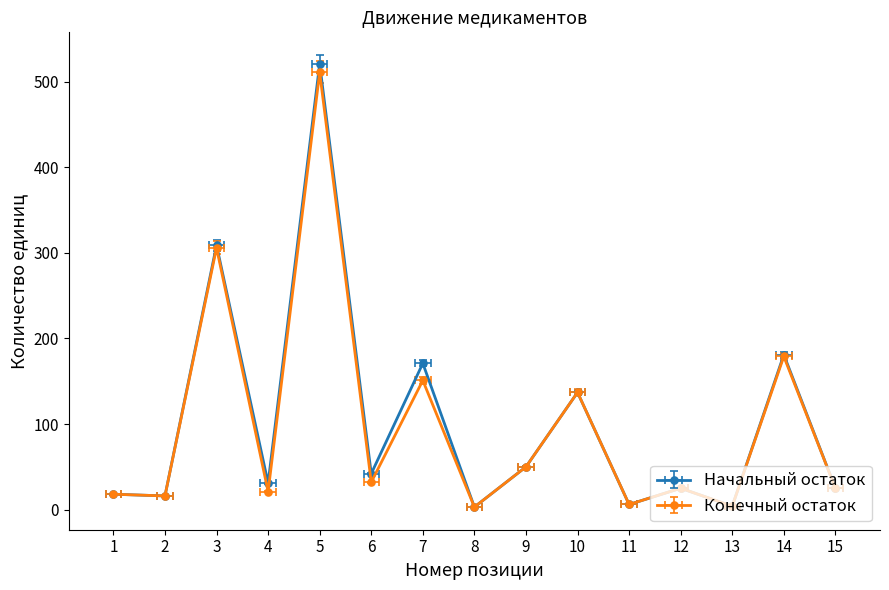

Rank the categories by Начальный остаток value from lowest to highest.

8, 13, 11, 2, 1, 12, 15, 4, 6, 9, 10, 7, 14, 3, 5